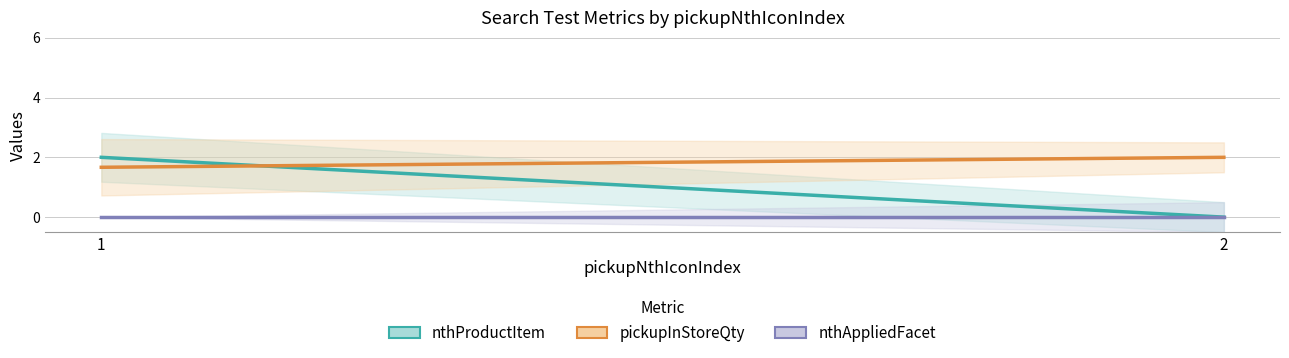

List the series in order of their peak value, highest first.

nthProductItem, pickupInStoreQty, nthAppliedFacet